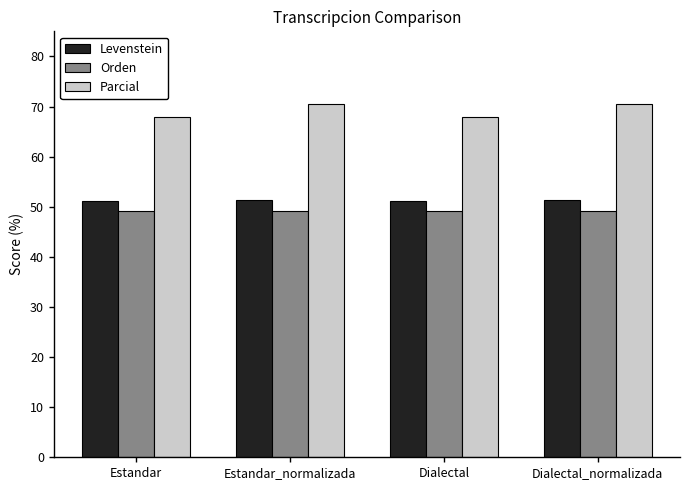

Which series has the largest total across all categories?

Parcial